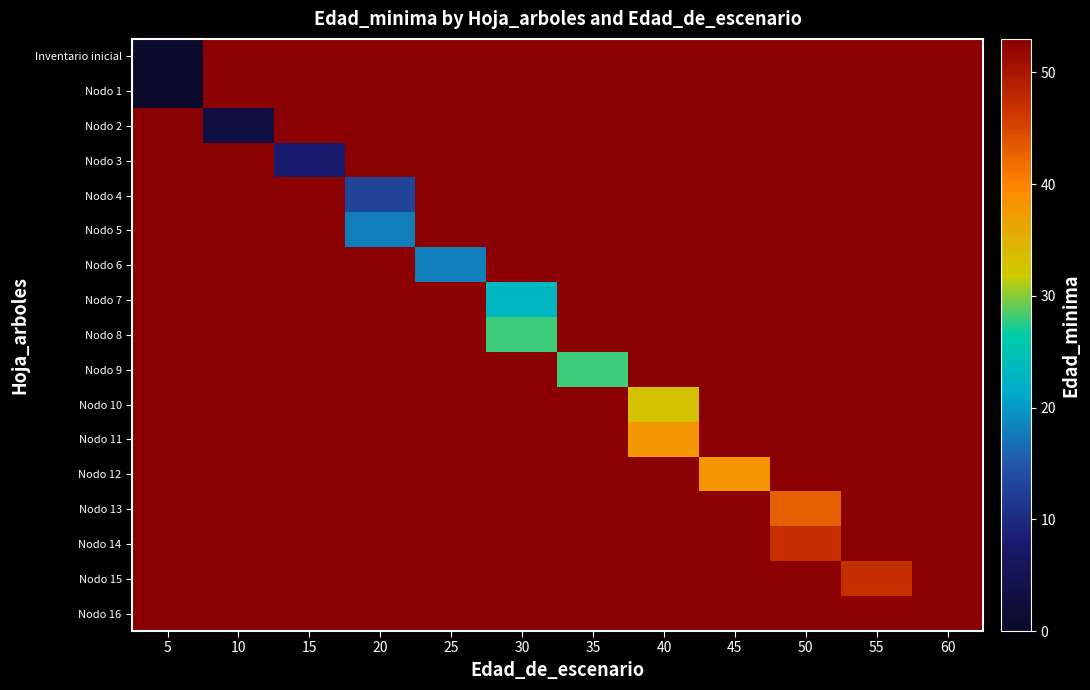

Reading left to right, extract all data points from this chart.

Inventario inicial: 5=0	10=53	15=53	20=53	25=53	30=53	35=53	40=53	45=53	50=53	55=53	60=53
Nodo 1: 5=0	10=53	15=53	20=53	25=53	30=53	35=53	40=53	45=53	50=53	55=53	60=53
Nodo 2: 5=53	10=3	15=53	20=53	25=53	30=53	35=53	40=53	45=53	50=53	55=53	60=53
Nodo 3: 5=53	10=53	15=8	20=53	25=53	30=53	35=53	40=53	45=53	50=53	55=53	60=53
Nodo 4: 5=53	10=53	15=53	20=13	25=53	30=53	35=53	40=53	45=53	50=53	55=53	60=53
Nodo 5: 5=53	10=53	15=53	20=18	25=53	30=53	35=53	40=53	45=53	50=53	55=53	60=53
Nodo 6: 5=53	10=53	15=53	20=53	25=18	30=53	35=53	40=53	45=53	50=53	55=53	60=53
Nodo 7: 5=53	10=53	15=53	20=53	25=53	30=23	35=53	40=53	45=53	50=53	55=53	60=53
Nodo 8: 5=53	10=53	15=53	20=53	25=53	30=28	35=53	40=53	45=53	50=53	55=53	60=53
Nodo 9: 5=53	10=53	15=53	20=53	25=53	30=53	35=28	40=53	45=53	50=53	55=53	60=53
Nodo 10: 5=53	10=53	15=53	20=53	25=53	30=53	35=53	40=33	45=53	50=53	55=53	60=53
Nodo 11: 5=53	10=53	15=53	20=53	25=53	30=53	35=53	40=38	45=53	50=53	55=53	60=53
Nodo 12: 5=53	10=53	15=53	20=53	25=53	30=53	35=53	40=53	45=38	50=53	55=53	60=53
Nodo 13: 5=53	10=53	15=53	20=53	25=53	30=53	35=53	40=53	45=53	50=43	55=53	60=53
Nodo 14: 5=53	10=53	15=53	20=53	25=53	30=53	35=53	40=53	45=53	50=47	55=53	60=53
Nodo 15: 5=53	10=53	15=53	20=53	25=53	30=53	35=53	40=53	45=53	50=53	55=47	60=53
Nodo 16: 5=53	10=53	15=53	20=53	25=53	30=53	35=53	40=53	45=53	50=53	55=53	60=53